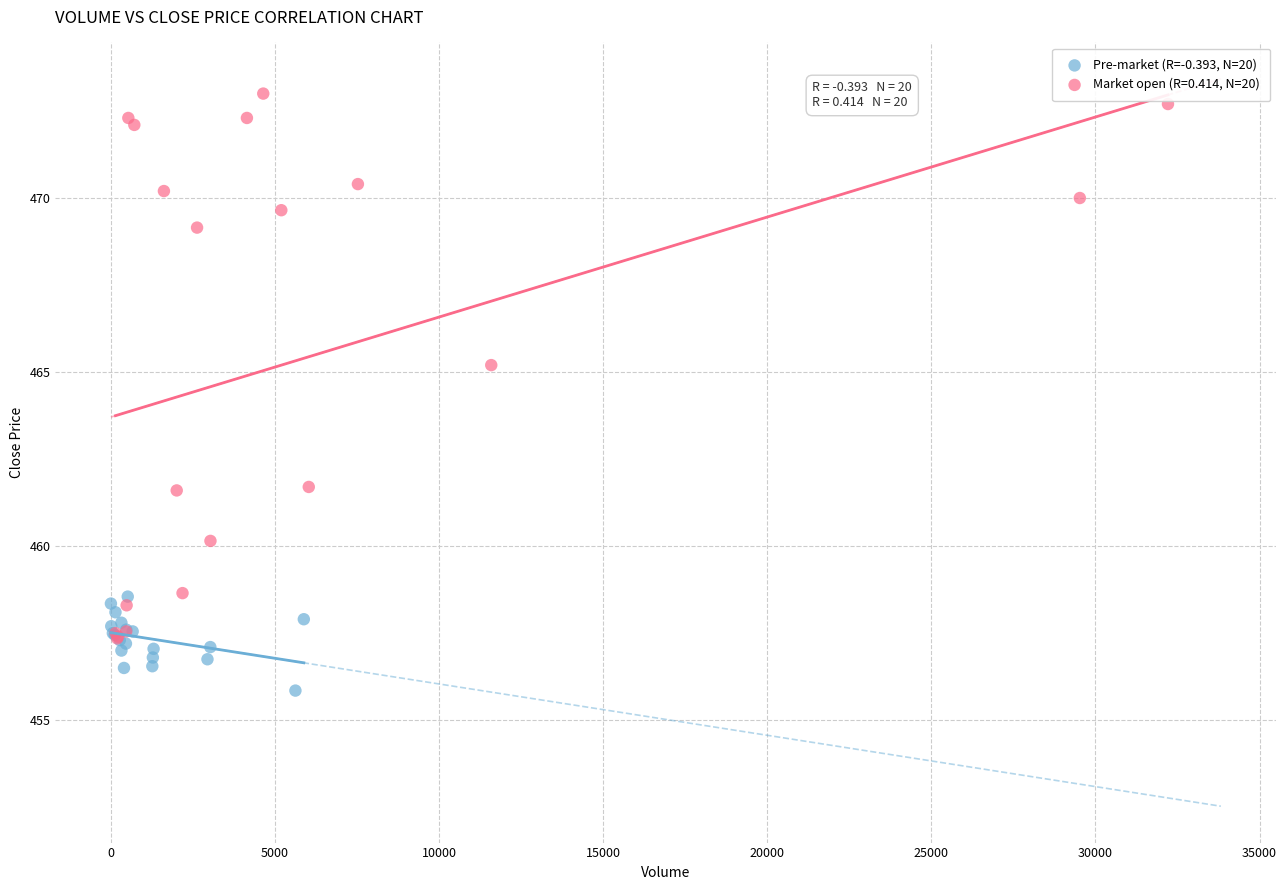

Which series contains the lowest Y value?

Pre-market (R=-0.393, N=20)